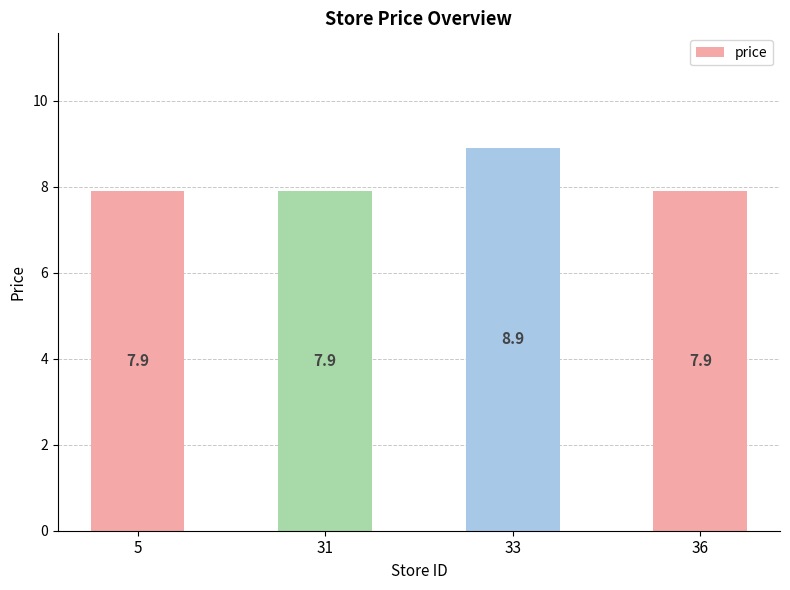

What is the sum of all values?

32.6